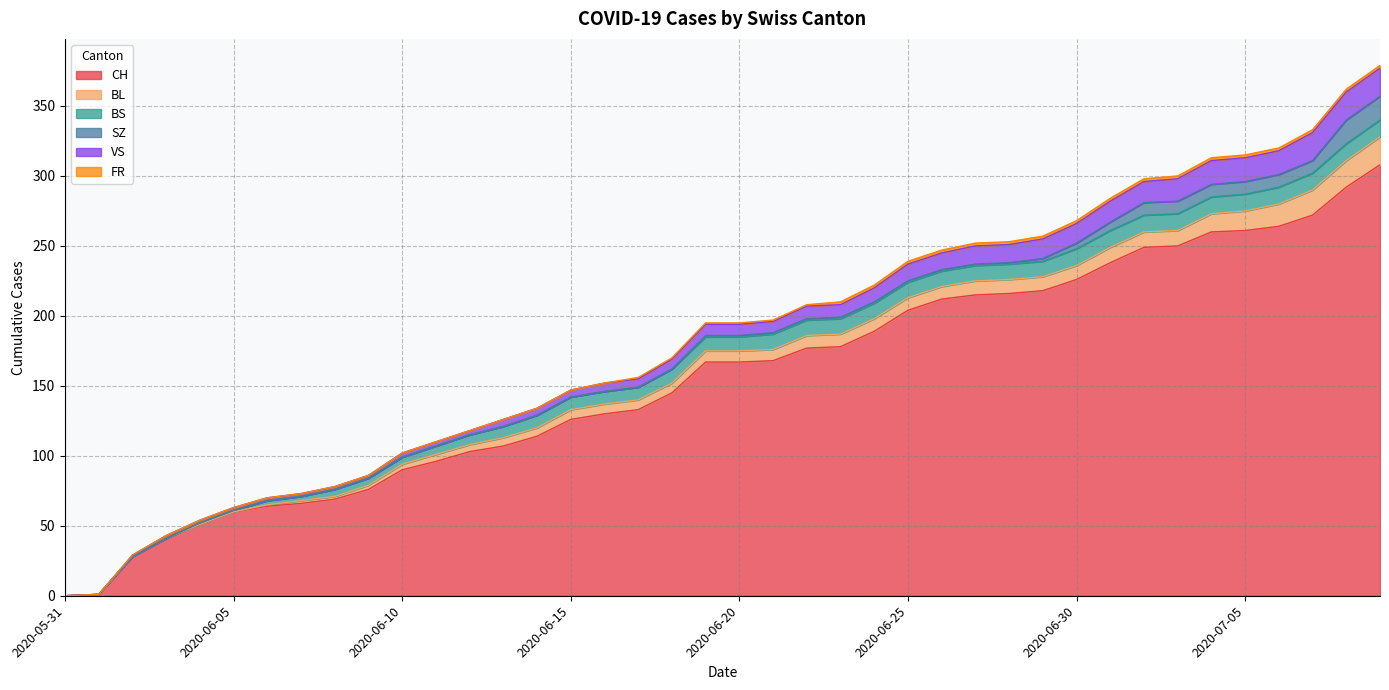

Reading left to right, transcribe all the data shown in this chart.

CH: 0	1	28	41	51	60	64	66	69	76	90	96	103	107	114	126	130	133	145	167	167	168	177	178	189	204	212	215	216	218	226	238	249	250	260	261	264	272	292	308
BL: 0	0	0	0	0	0	1	2	2	3	4	5	5	6	6	7	7	7	7	8	8	8	9	9	9	9	9	10	10	10	10	11	11	11	13	14	16	18	19	20
BS: 0	0	0	0	1	1	3	3	5	5	5	6	7	8	9	9	9	9	10	10	10	11	11	11	11	11	11	11	11	11	12	12	12	12	12	12	12	12	12	12
SZ: 0	0	0	0	0	0	0	0	0	0	0	0	0	0	0	0	0	0	0	1	1	1	1	1	1	1	1	1	1	2	4	6	9	9	9	9	9	9	17	17
VS: 0	0	1	2	2	2	2	2	2	2	3	3	3	5	5	5	6	6	7	8	8	8	9	9	10	12	12	13	13	14	14	15	15	16	17	17	17	20	20	20
FR: 0	0	0	0	0	0	0	0	0	0	0	0	0	0	0	0	0	1	1	1	1	1	1	2	2	2	2	2	2	2	2	2	2	2	2	2	2	2	2	2